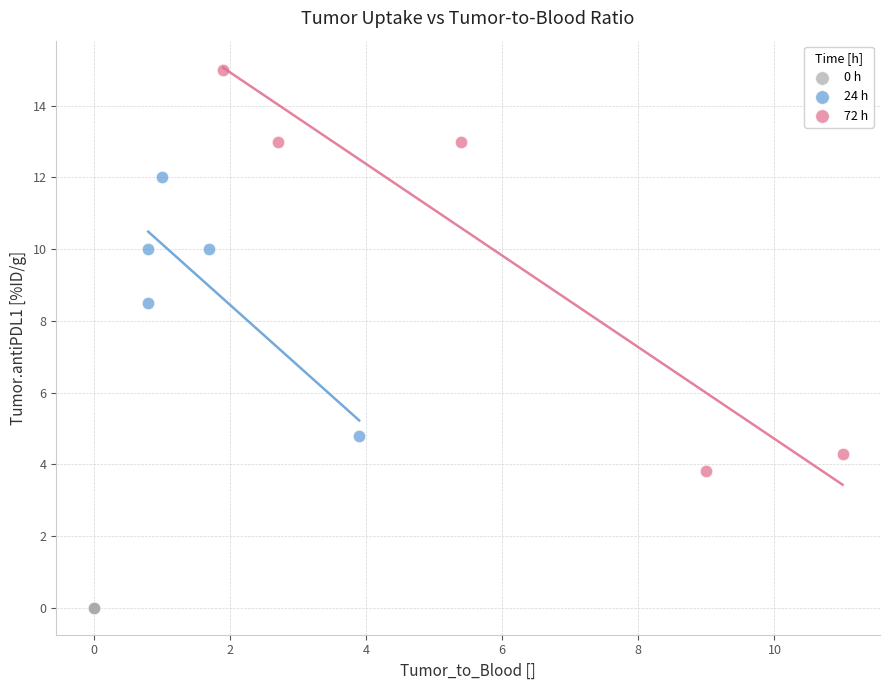

Which series reaches the minimum Y coordinate?

0 h